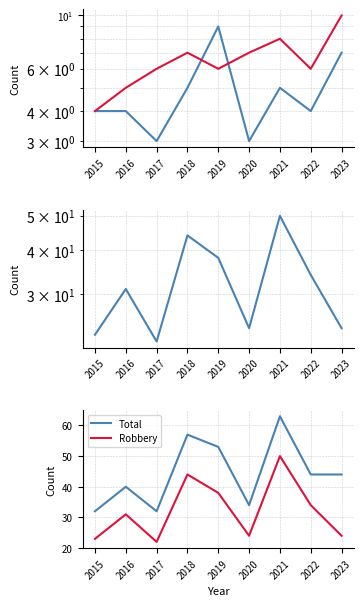

True or false: Robbery and Total intersect in this chart.

False